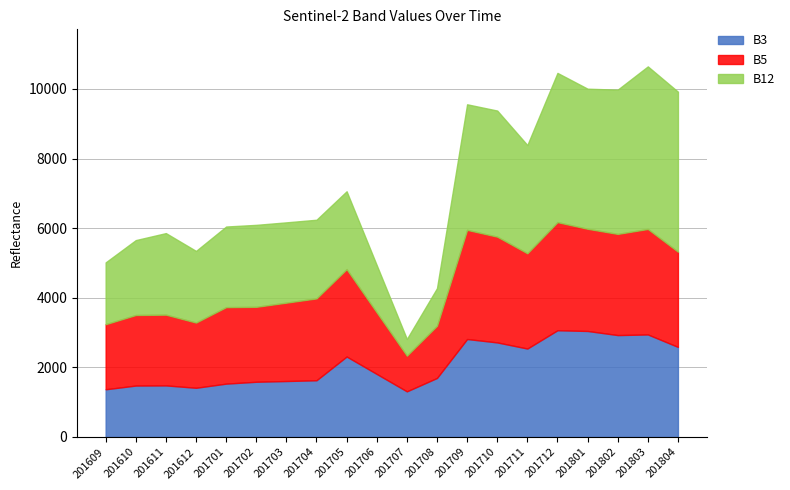

Reading left to right, transcribe all the data shown in this chart.

B3: 201609=1370	201610=1477	201611=1481	201612=1413	201701=1532	201702=1586	201703=1607	201704=1629	201705=2311	201706=1810	201707=1310	201708=1695	201709=2814	201710=2716	201711=2540	201712=3066	201801=3045	201802=2927	201803=2945	201804=2587
B5: 201609=1870	201610=2027	201611=2033	201612=1874	201701=2198	201702=2153	201703=2252	201704=2352	201705=2510	201706=1768	201707=1026	201708=1500	201709=3136	201710=3039	201711=2737	201712=3106	201801=2936	201802=2907	201803=3031	201804=2736
B12: 201609=1776	201610=2152	201611=2343	201612=2058	201701=2316	201702=2355	201703=2307	201704=2260	201705=2238	201706=1358	201707=479	201708=1079	201709=3608	201710=3623	201711=3110	201712=4288	201801=4025	201802=4145	201803=4671	201804=4597